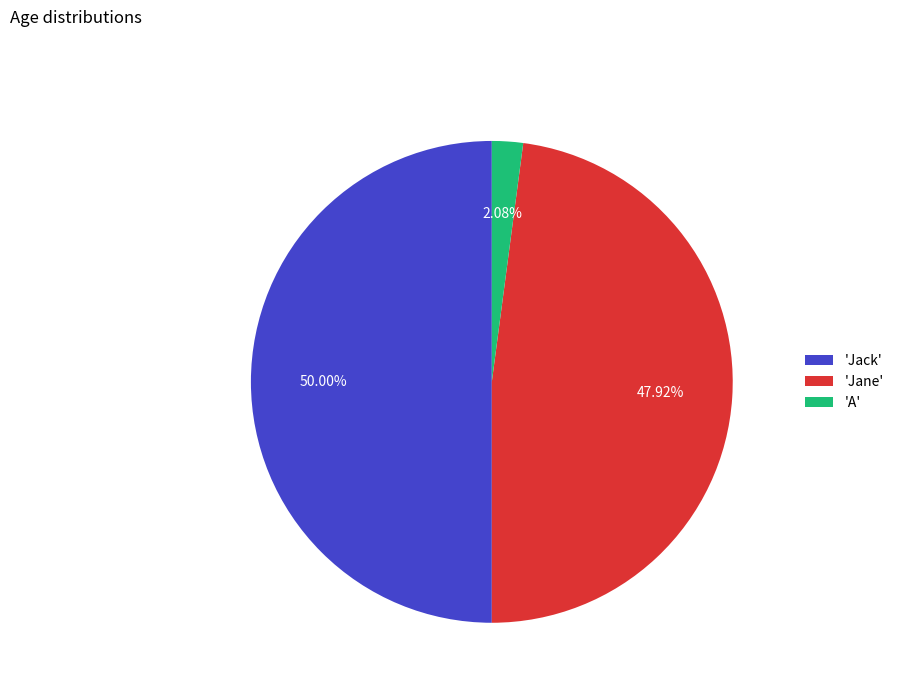

Which has a higher value, 'A' or 'Jack'?

'Jack'